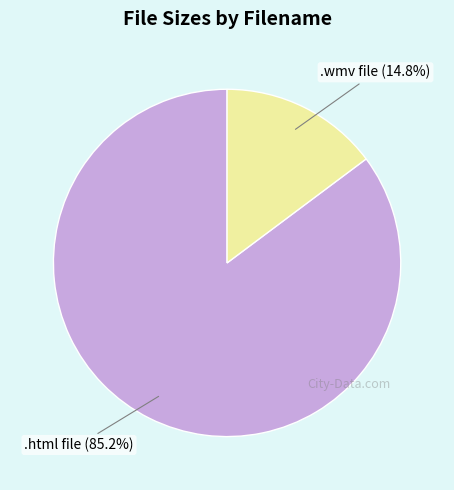

Approximately how many times larger is the value at .html file compared to .wmv file?

5.8